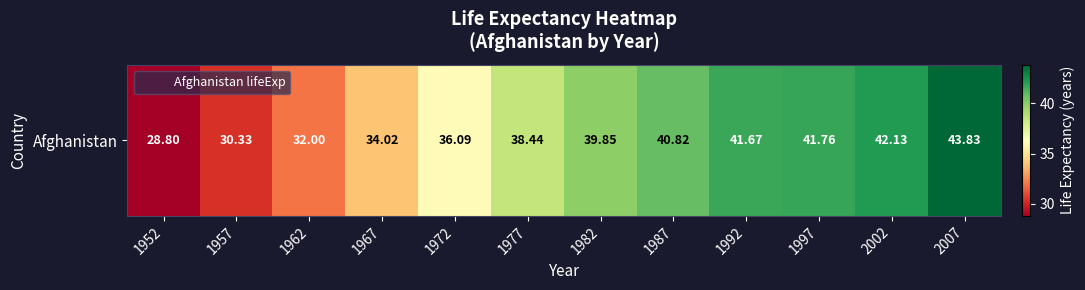

Reading left to right, list all the values displayed in this chart.

1952=28.8	1957=30.3	1962=32.0	1967=34.0	1972=36.1	1977=38.4	1982=39.9	1987=40.8	1992=41.7	1997=41.8	2002=42.1	2007=43.8